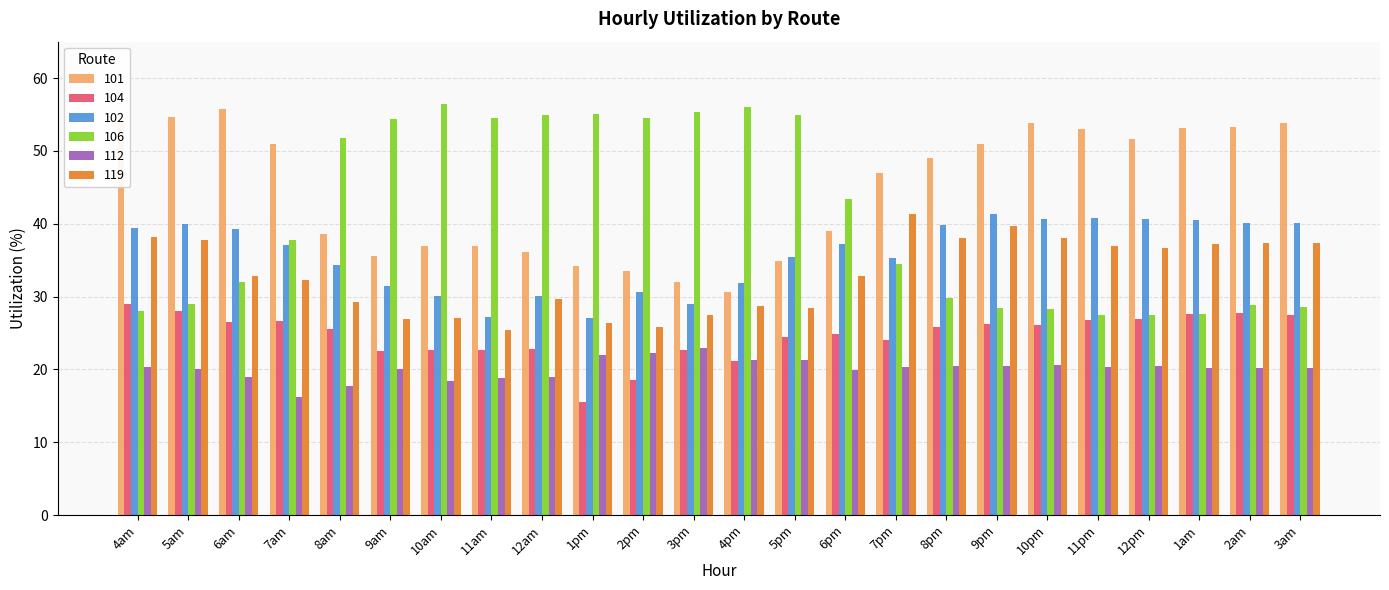

What is the sum of the 101 values at 12pm and 1am?

104.8